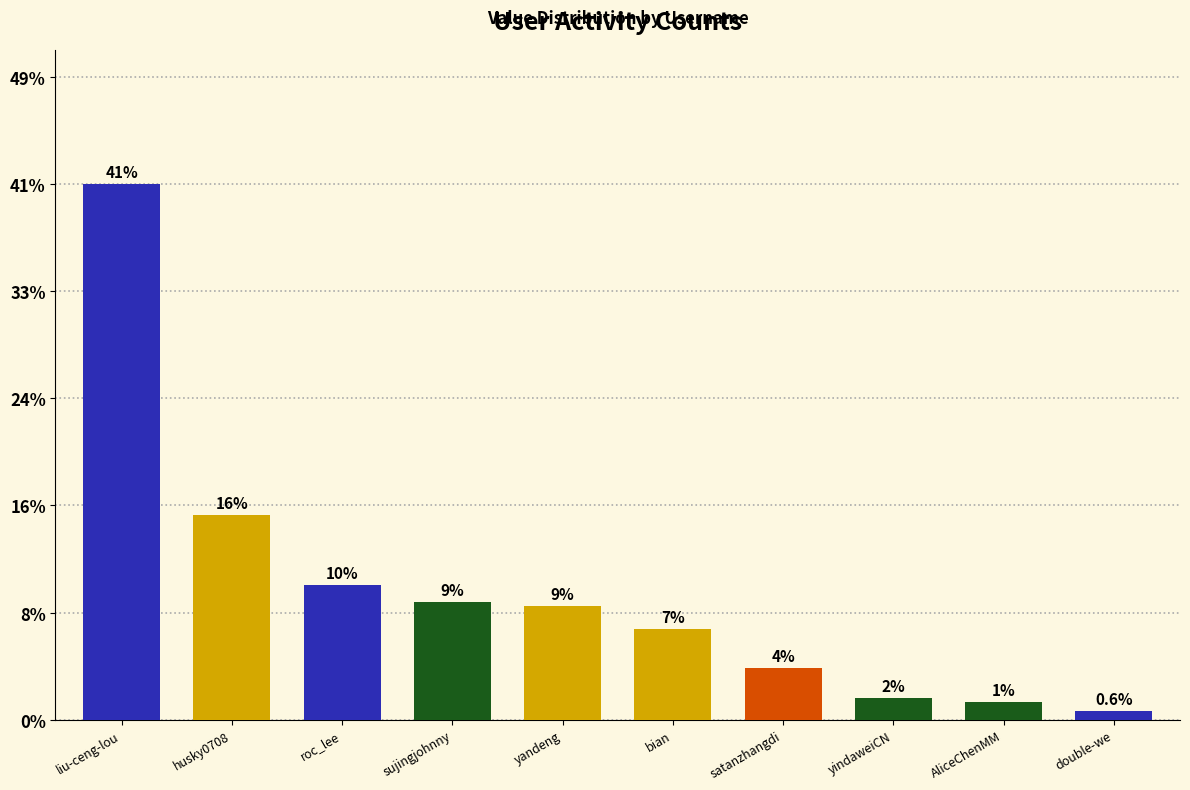

Is it true that the value at yandeng is 4.9?

False